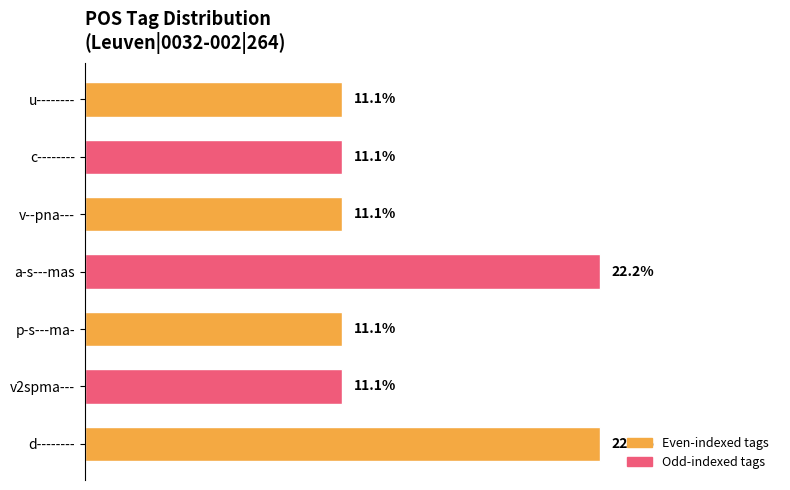

Which has a higher value, a-s---mas or v--pna---?

a-s---mas